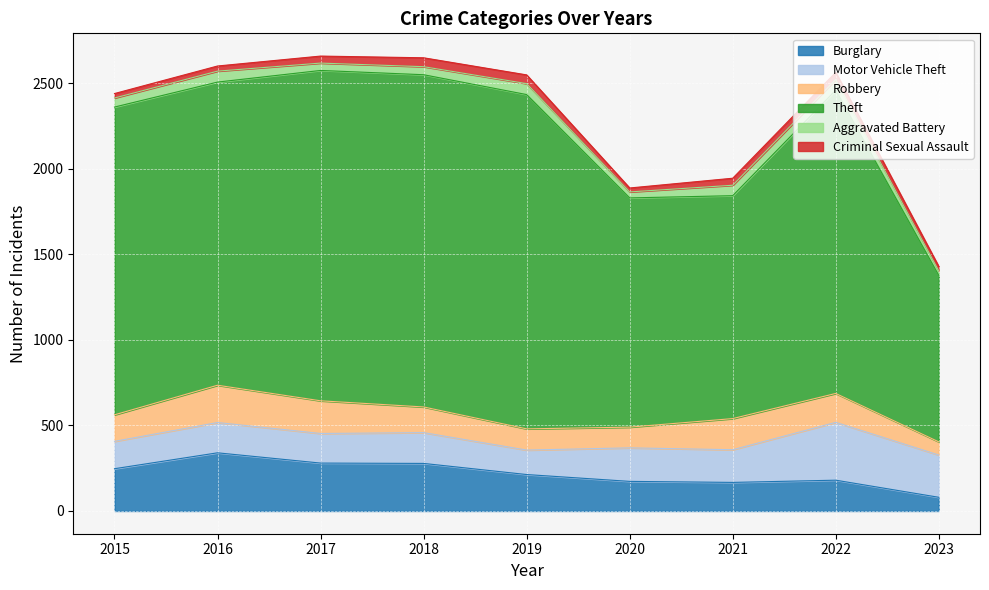

At 2015, list the series in order from smallest to largest.

Criminal Sexual Assault, Aggravated Battery, Robbery, Motor Vehicle Theft, Burglary, Theft